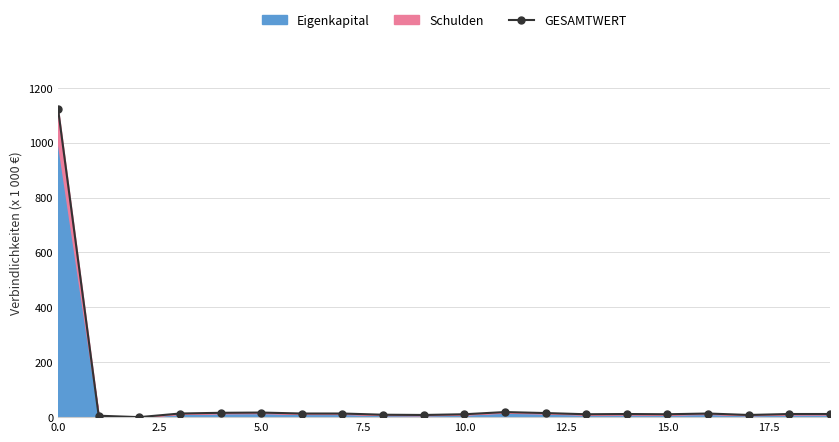

What is the difference between the maximum and minimum values?

1122.7